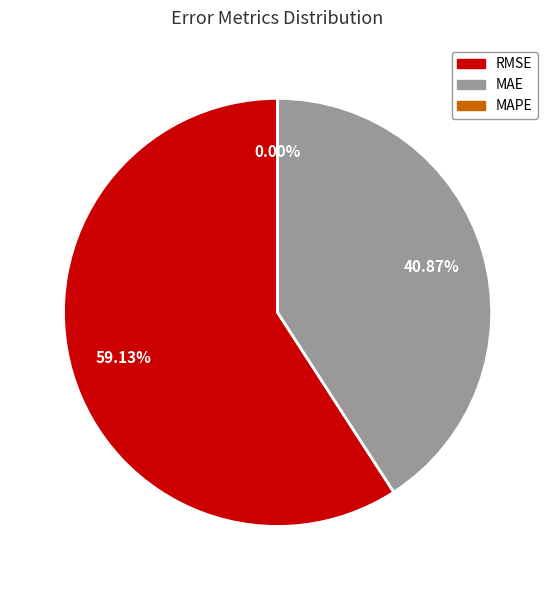

Does any single category account for the majority?

Yes